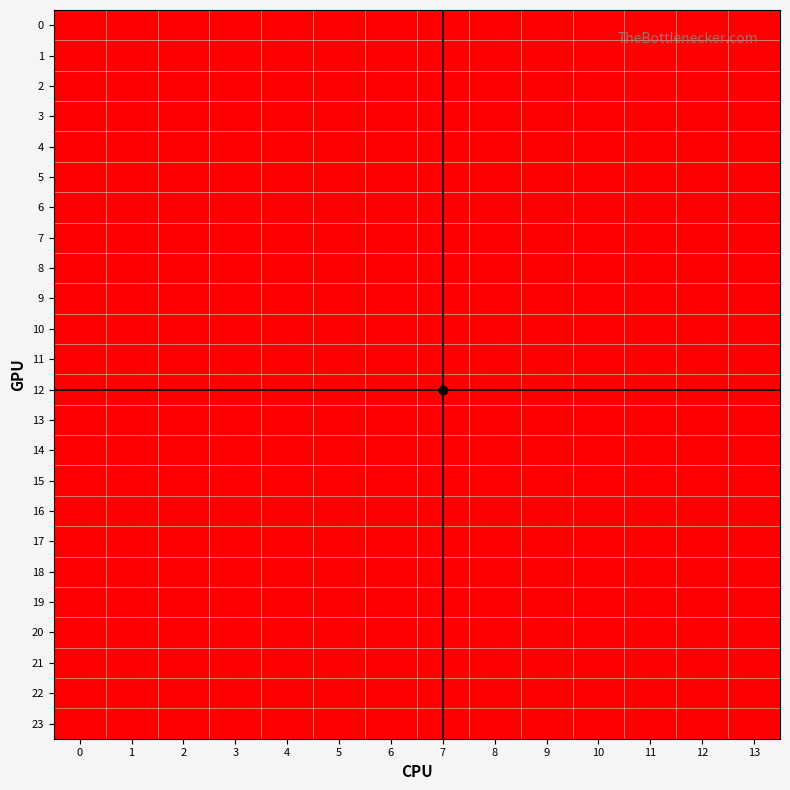

At 8, list the series in order from smallest to largest.

0, 1, 2, 3, 4, 5, 6, 7, 8, 9, 10, 11, 12, 13, 14, 15, 16, 17, 18, 19, 20, 21, 22, 23